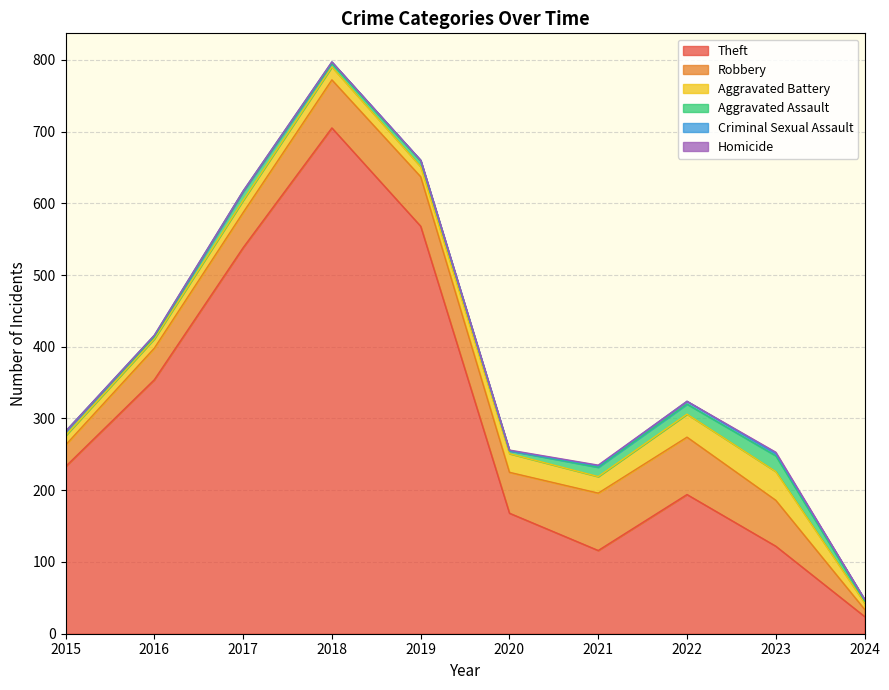

The value of Homicide at 2018 is 0. True or false?

True